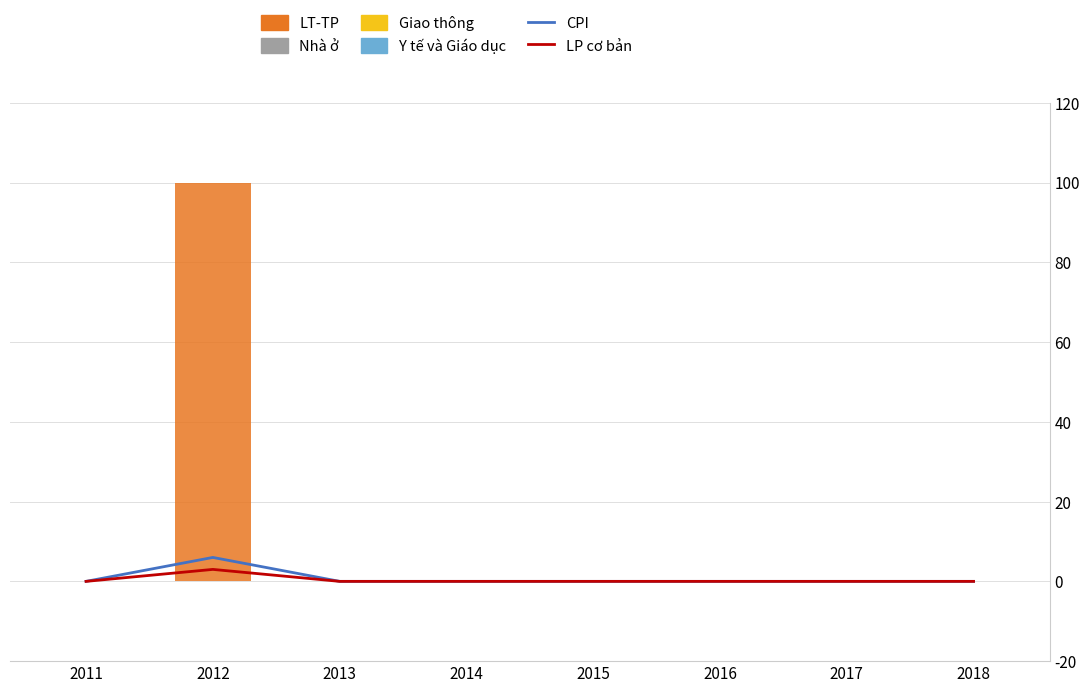

Which has a higher value, 2013 or 2017?

2013